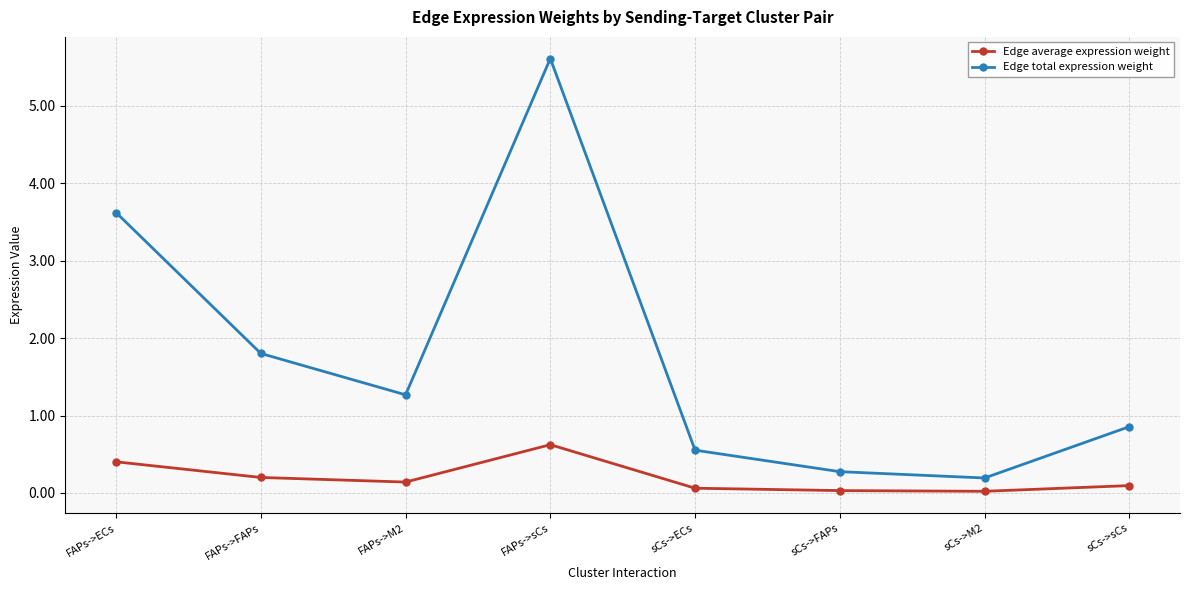

Where is the first local maximum for Edge total expression weight?

FAPs->sCs